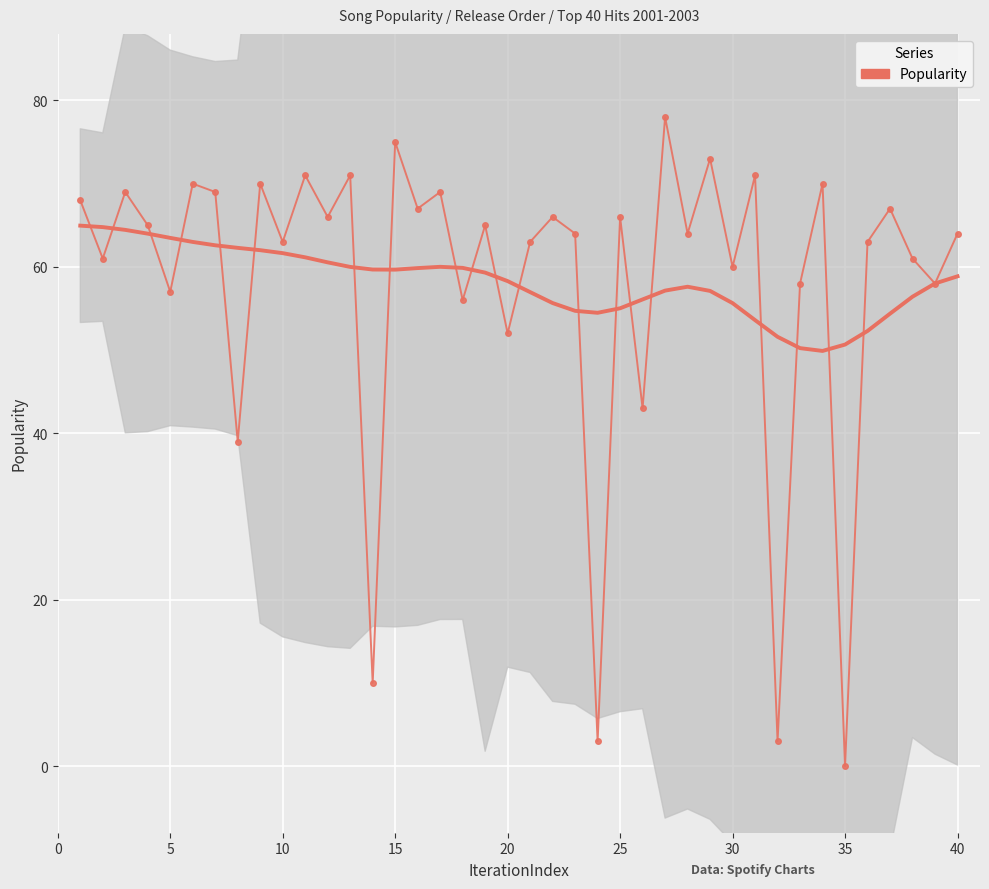

How many lines are shown in the chart?

1